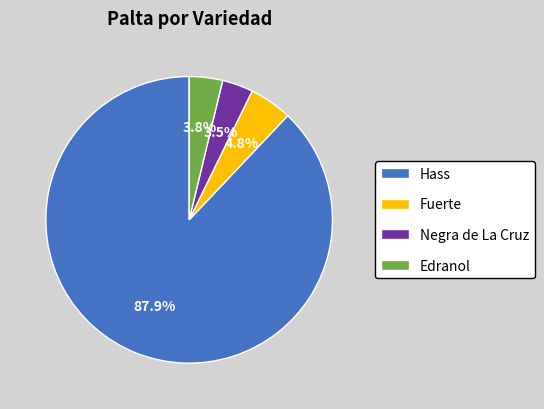

Between Edranol and Hass, which is larger?

Hass